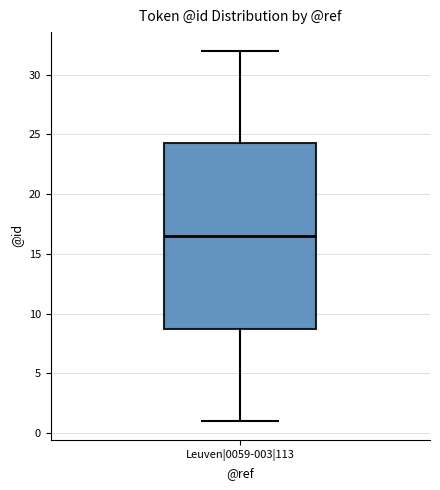

Transcribe this box plot: give where the median line is, the range the box spans, and where the two whiskers end, as read against the y-axis. The values are not printed on the chart, so give them approximately, as read against the axis.

median 16.5, box 9.0 to 24.5, whiskers 1.0 to 32.0